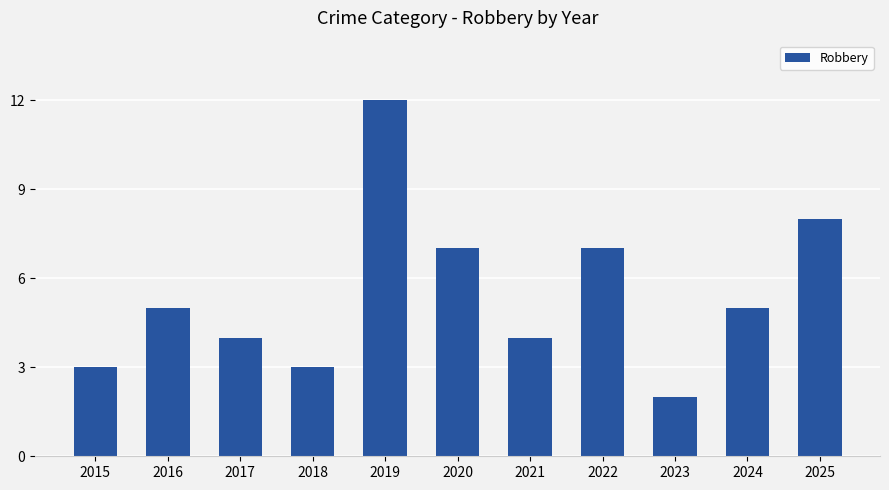

How many values are between 3 and 7?

8